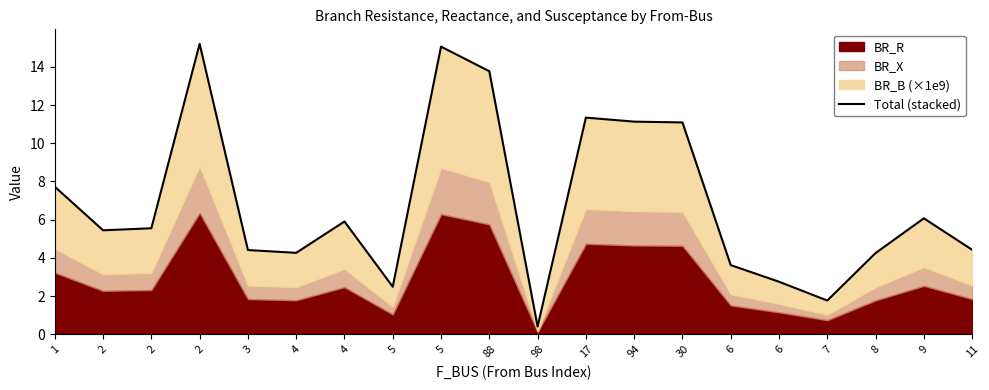

True or false: there are more than 0 points higher than both neighbors.

True